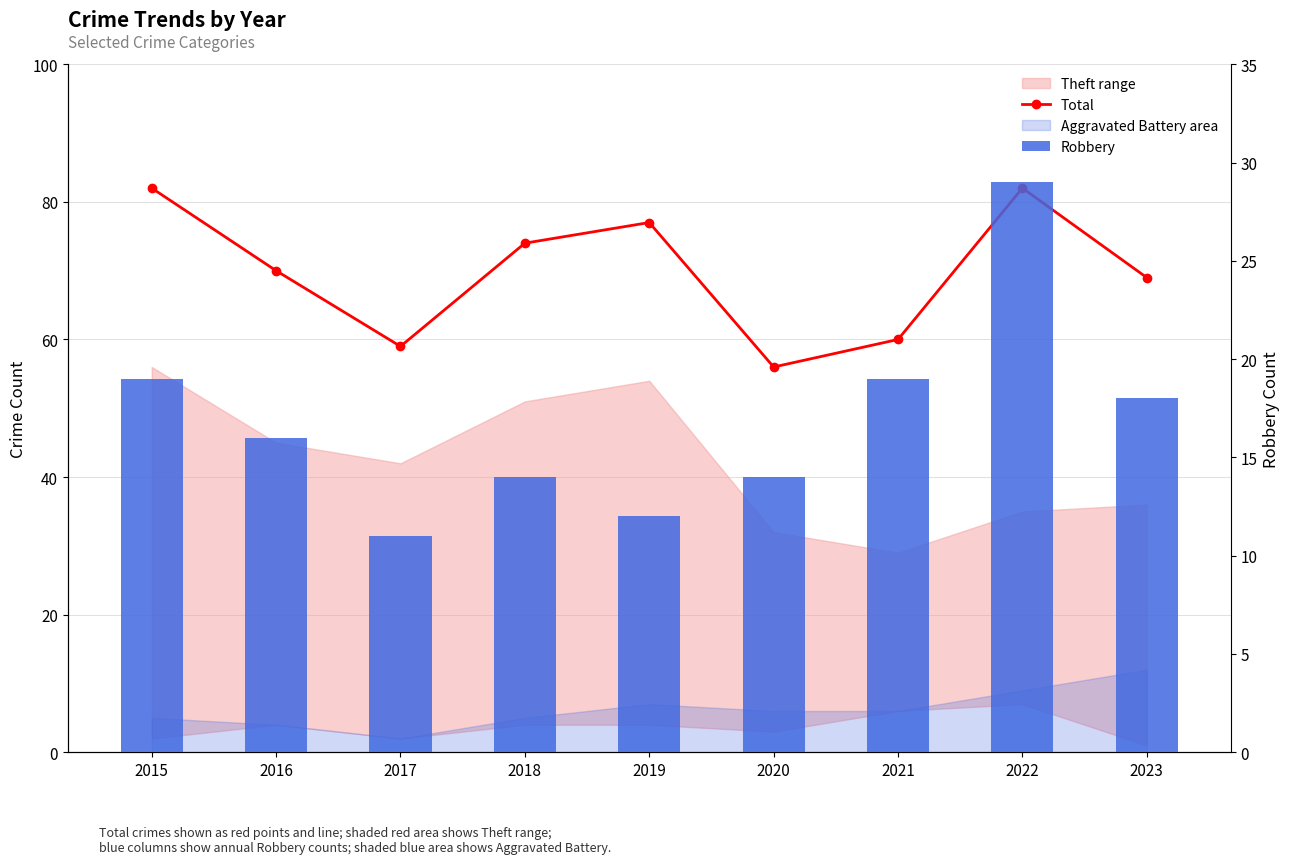

List the labels in order of Total value, smallest first.

2020, 2017, 2021, 2023, 2016, 2018, 2019, 2015, 2022